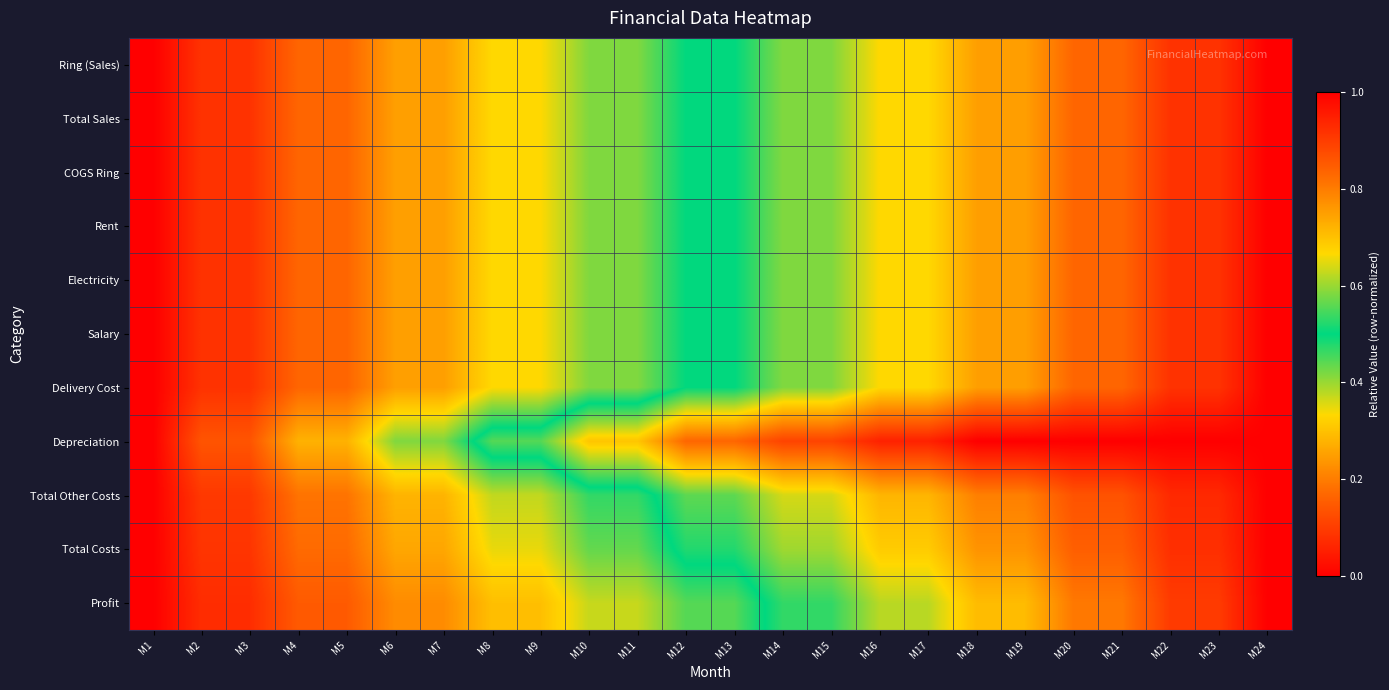

How many data points does each series have?

24